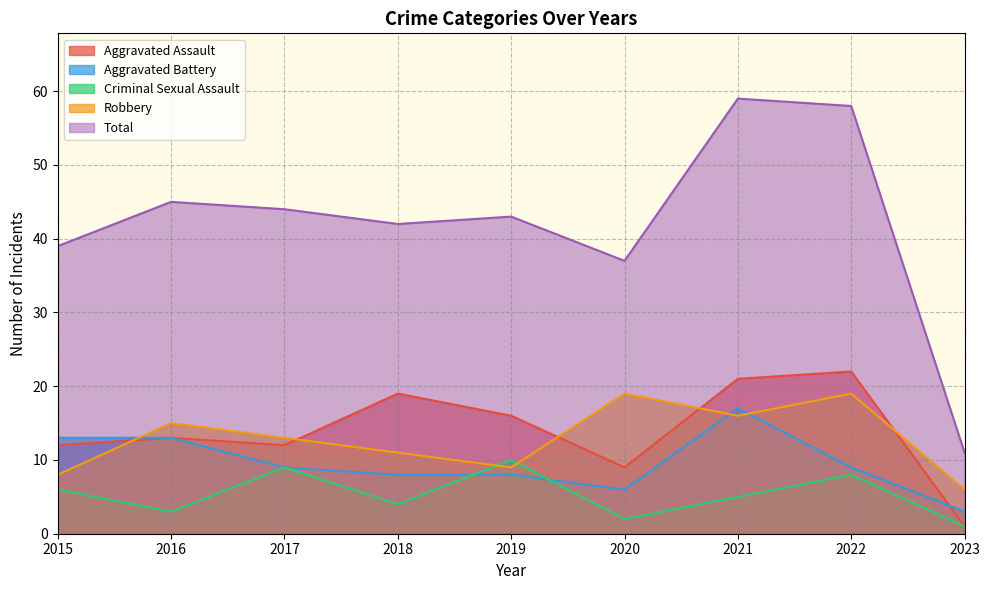

Reading left to right, list all the values displayed in this chart.

Aggravated Assault: 12	13	12	19	16	9	21	22	1
Aggravated Battery: 13	13	9	8	8	6	17	9	3
Criminal Sexual Assault: 6	3	9	4	10	2	5	8	1
Robbery: 8	15	13	11	9	19	16	19	6
Total: 39	45	44	42	43	37	59	58	11